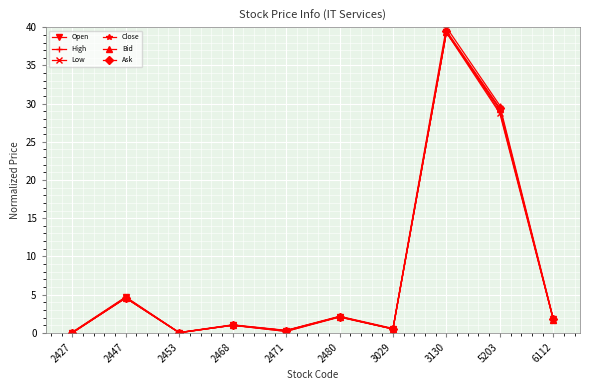

At which category does the chart reach its peak across all series?

3130